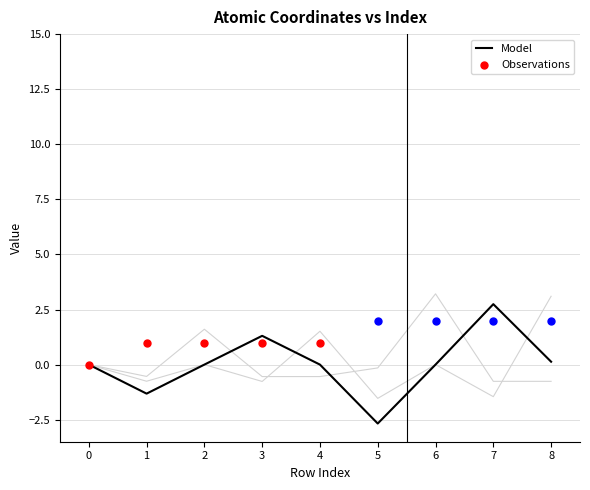

What is the change in value from 5 to 8?

+2.8